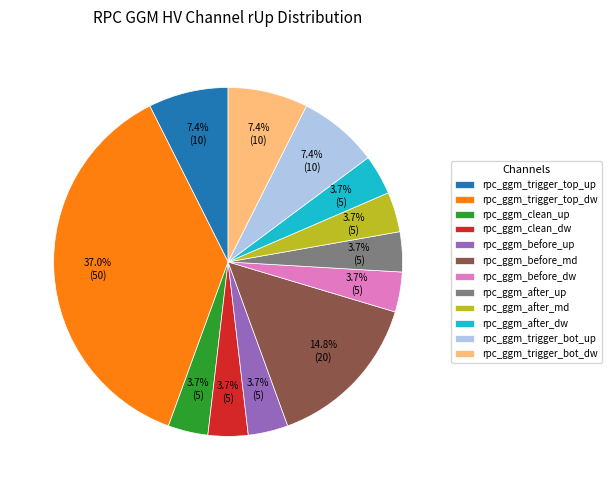

How much of the chart is everything except rpc_ggm_trigger_top_dw?

63.0%